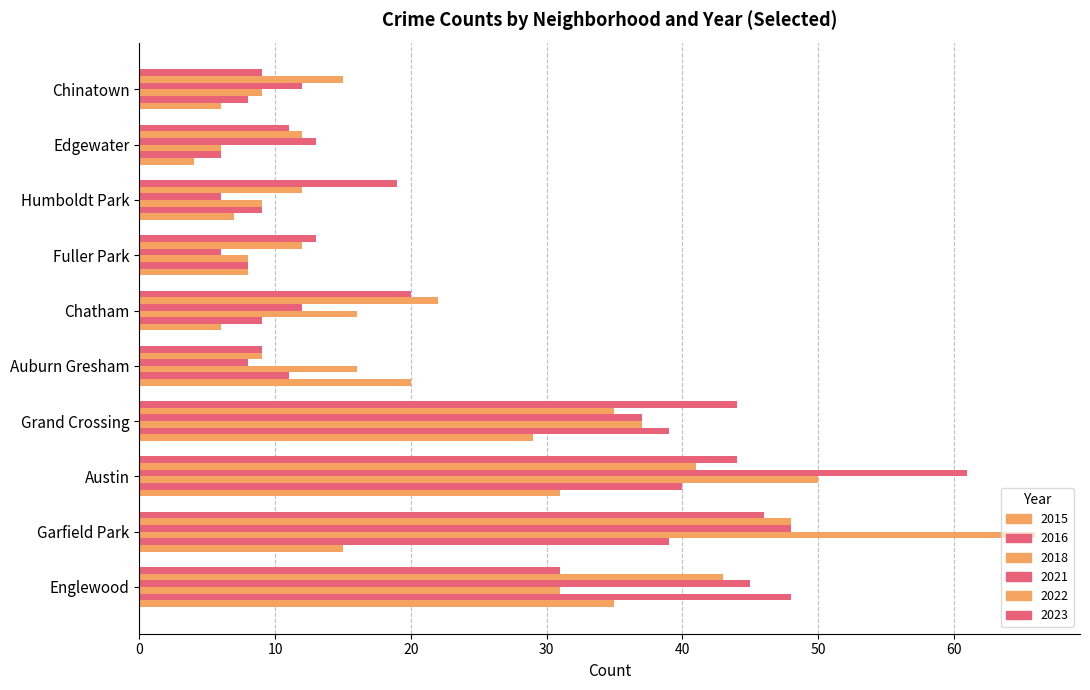

How many values in the 2015 series are below 15?

5